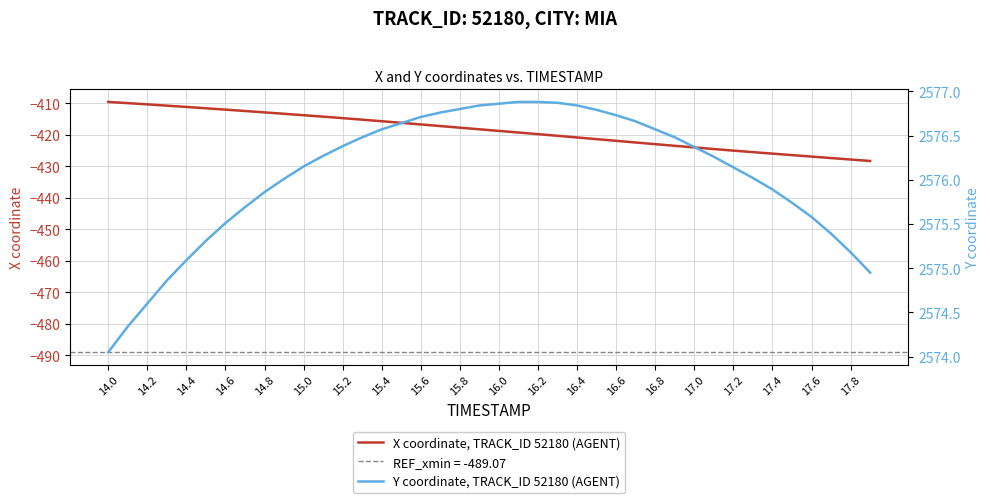

Which series has the largest total across all categories?

Y coordinate, TRACK_ID 52180 (AGENT)